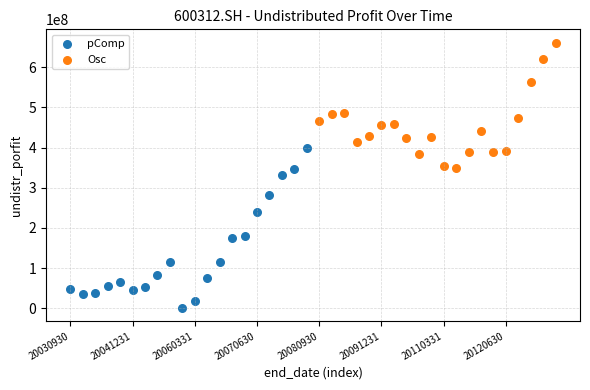

Which series contains the lowest Y value?

pComp